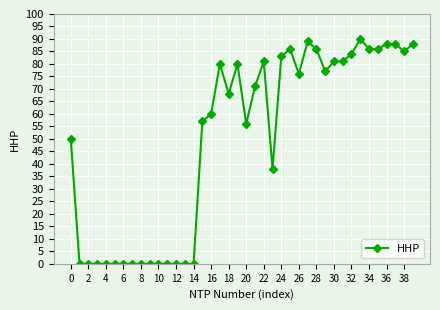

What is the greatest value displayed?

90